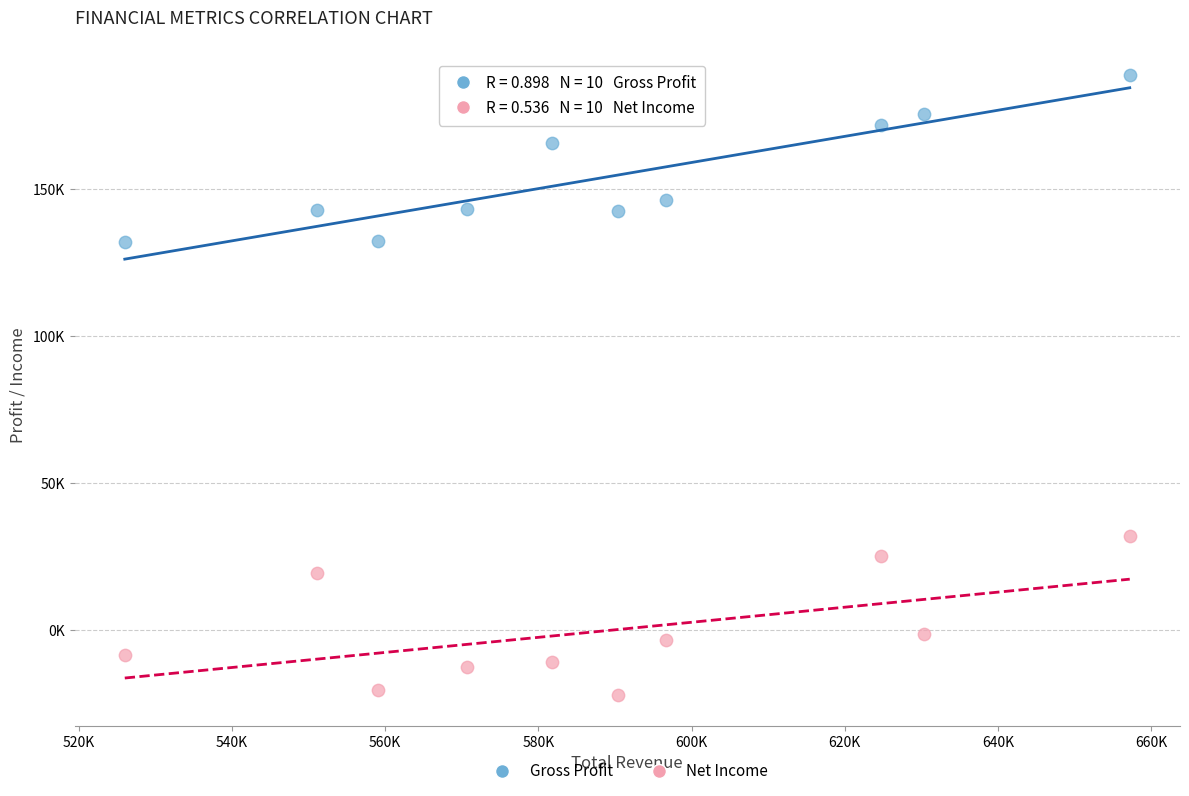

Which series reaches the maximum Y coordinate?

Gross Profit